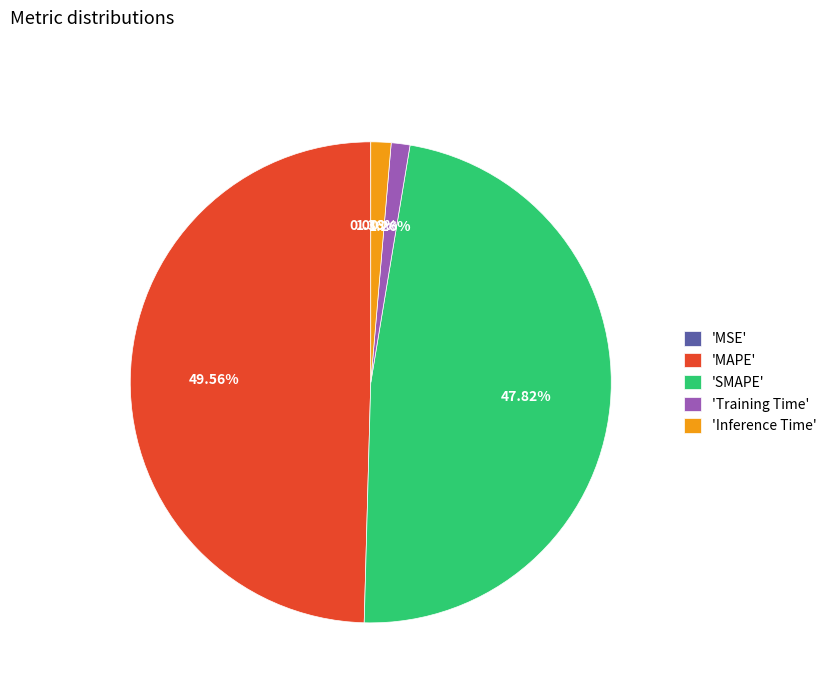

Which category has the biggest portion of the pie?

'MAPE'